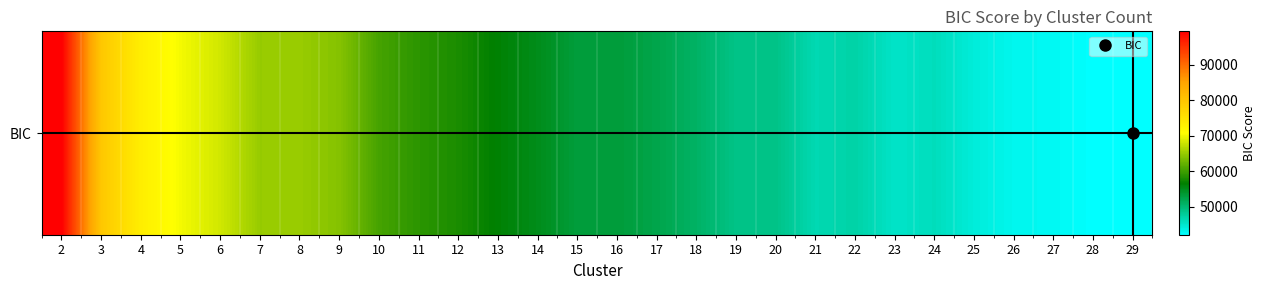

What is the ratio of the value at 11 to the value at 7?

0.9